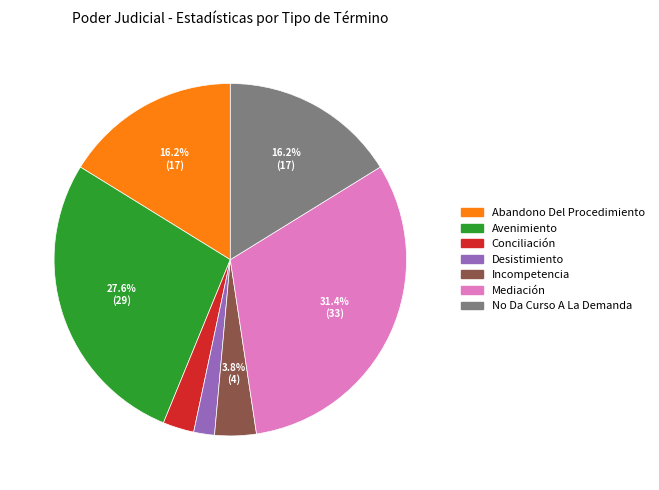

Does Conciliación represent more than half of the total?

No